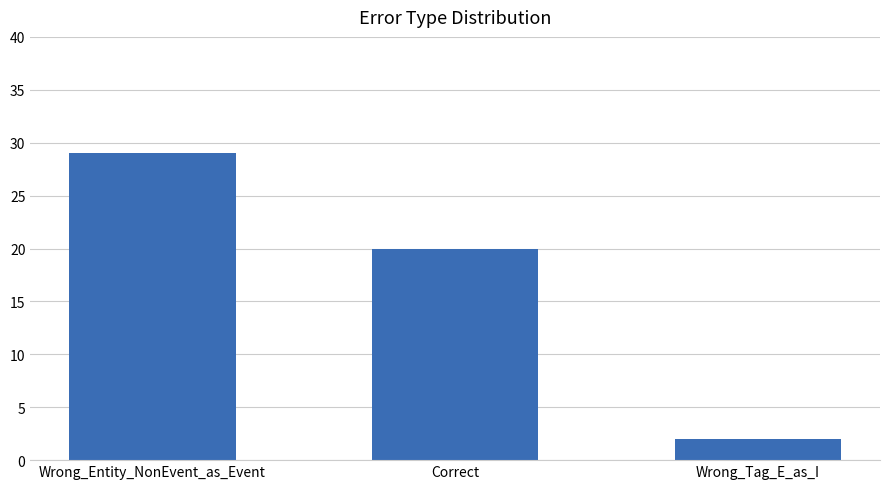

What is the minimum value shown in the chart?

2